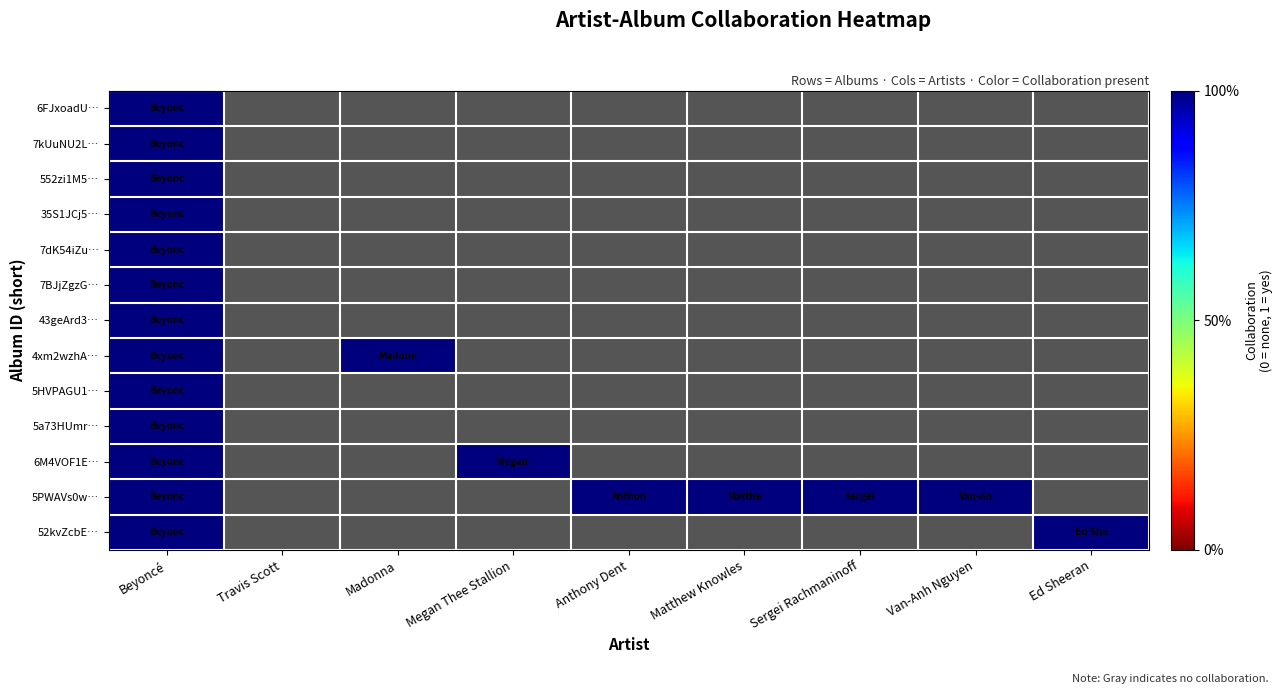

Count the 552zi1M5… values in the range 0 to 1.

9